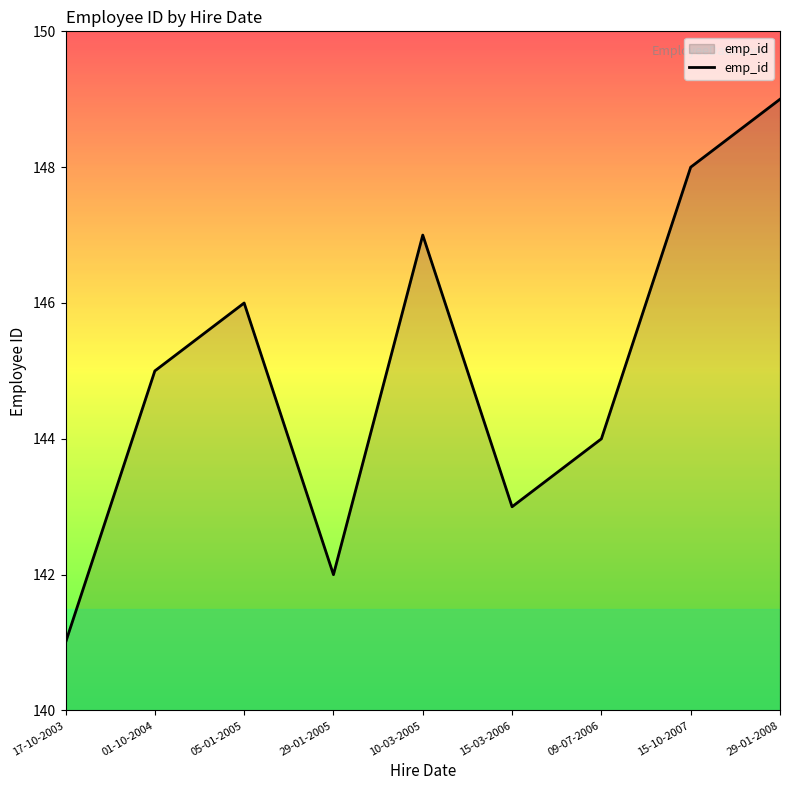

How many lines are shown in the chart?

1